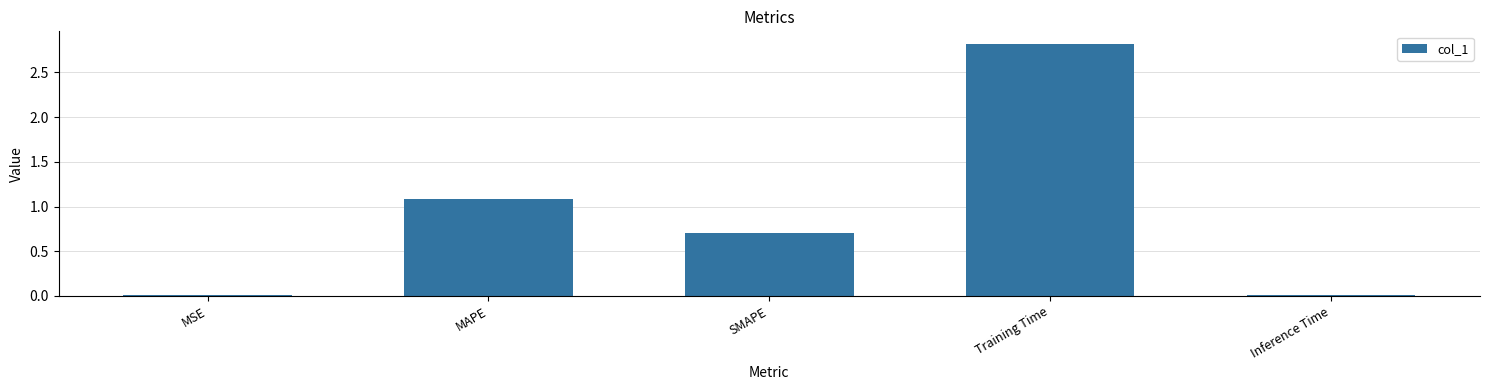

Read the value at MAPE.

1.1